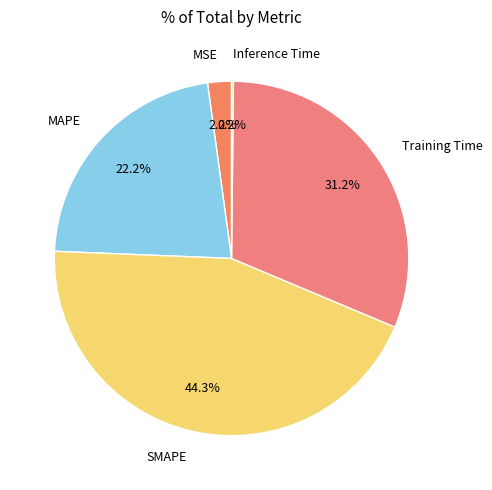

Which slice is the largest?

SMAPE